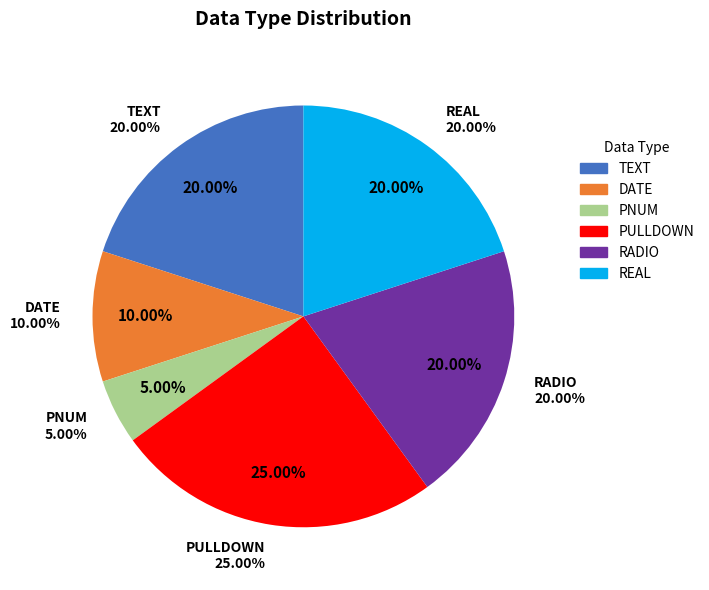

Is RADIO the majority of the pie?

No